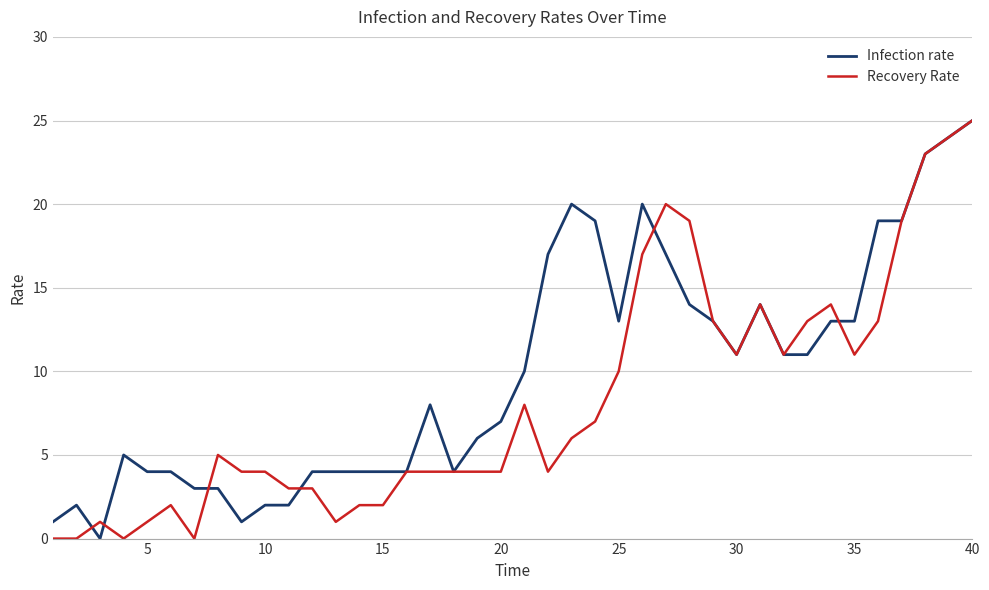

Rank the series by their average value, from lowest to highest.

Recovery Rate, Infection rate